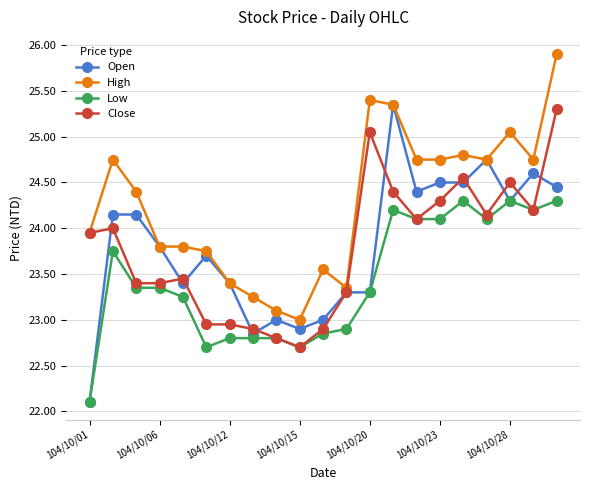

What is the maximum value for Close?

25.3